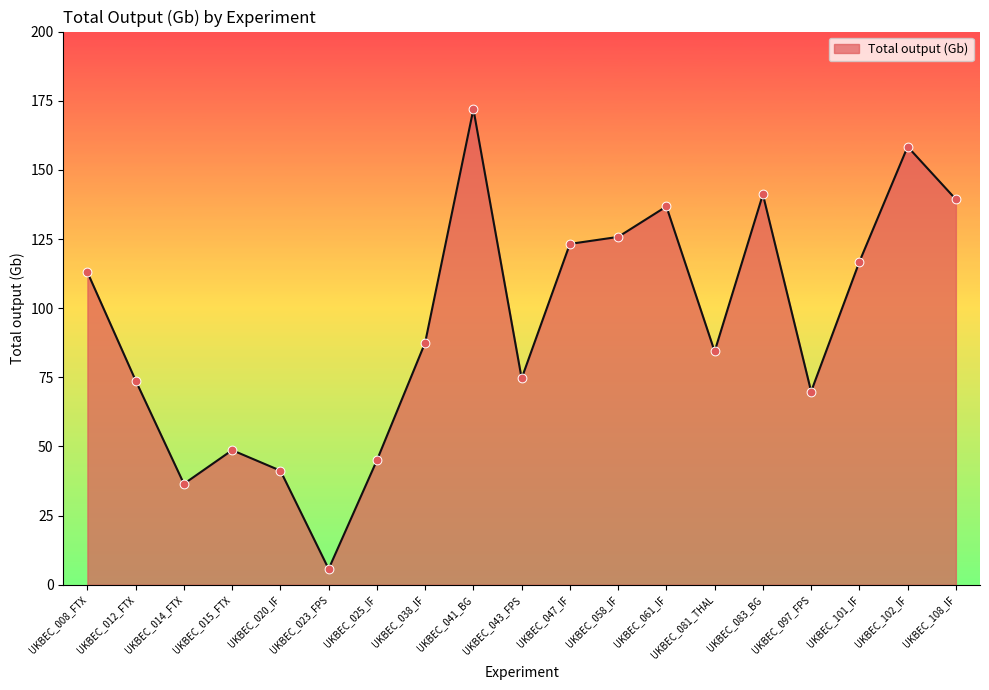

What is the ratio of the value at UKBEC_101_IF to the value at UKBEC_081_THAL?

1.4